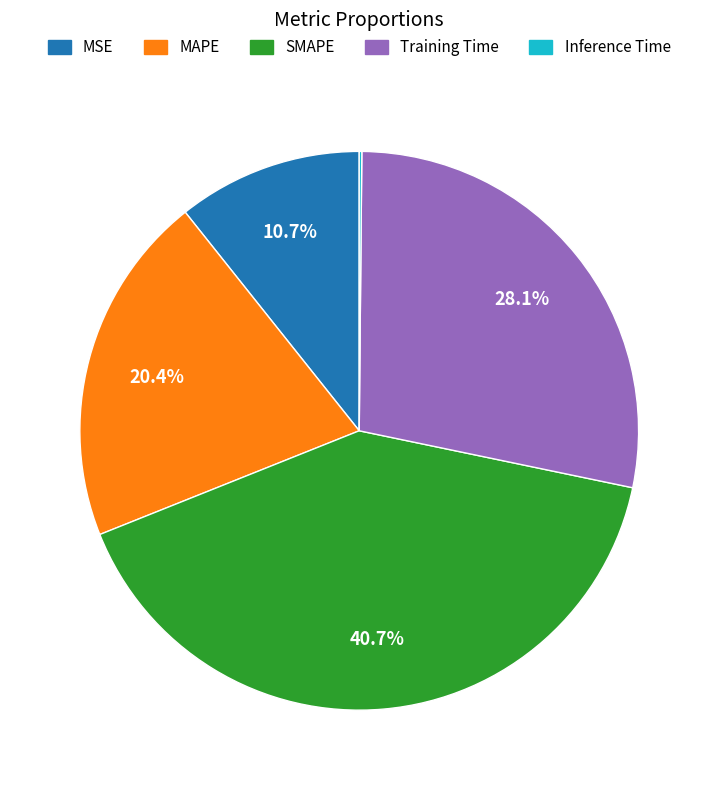

Does any single category account for the majority?

No